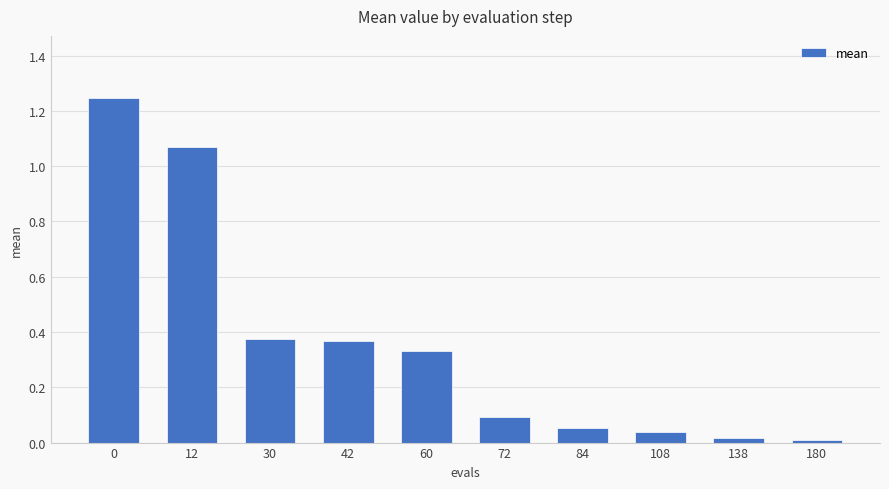

What is the sum of all values?

3.6